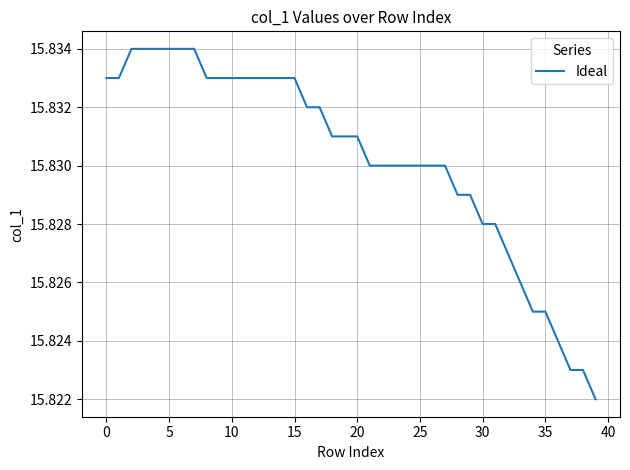

Does the chart have visible grid lines?

Yes